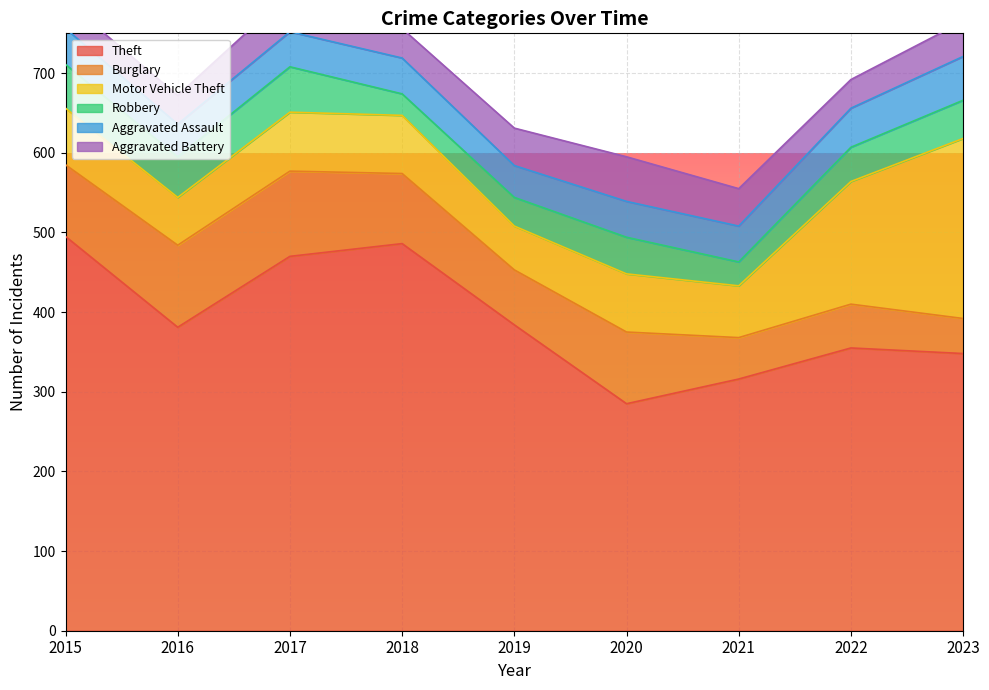

What is the minimum value for Motor Vehicle Theft?

55